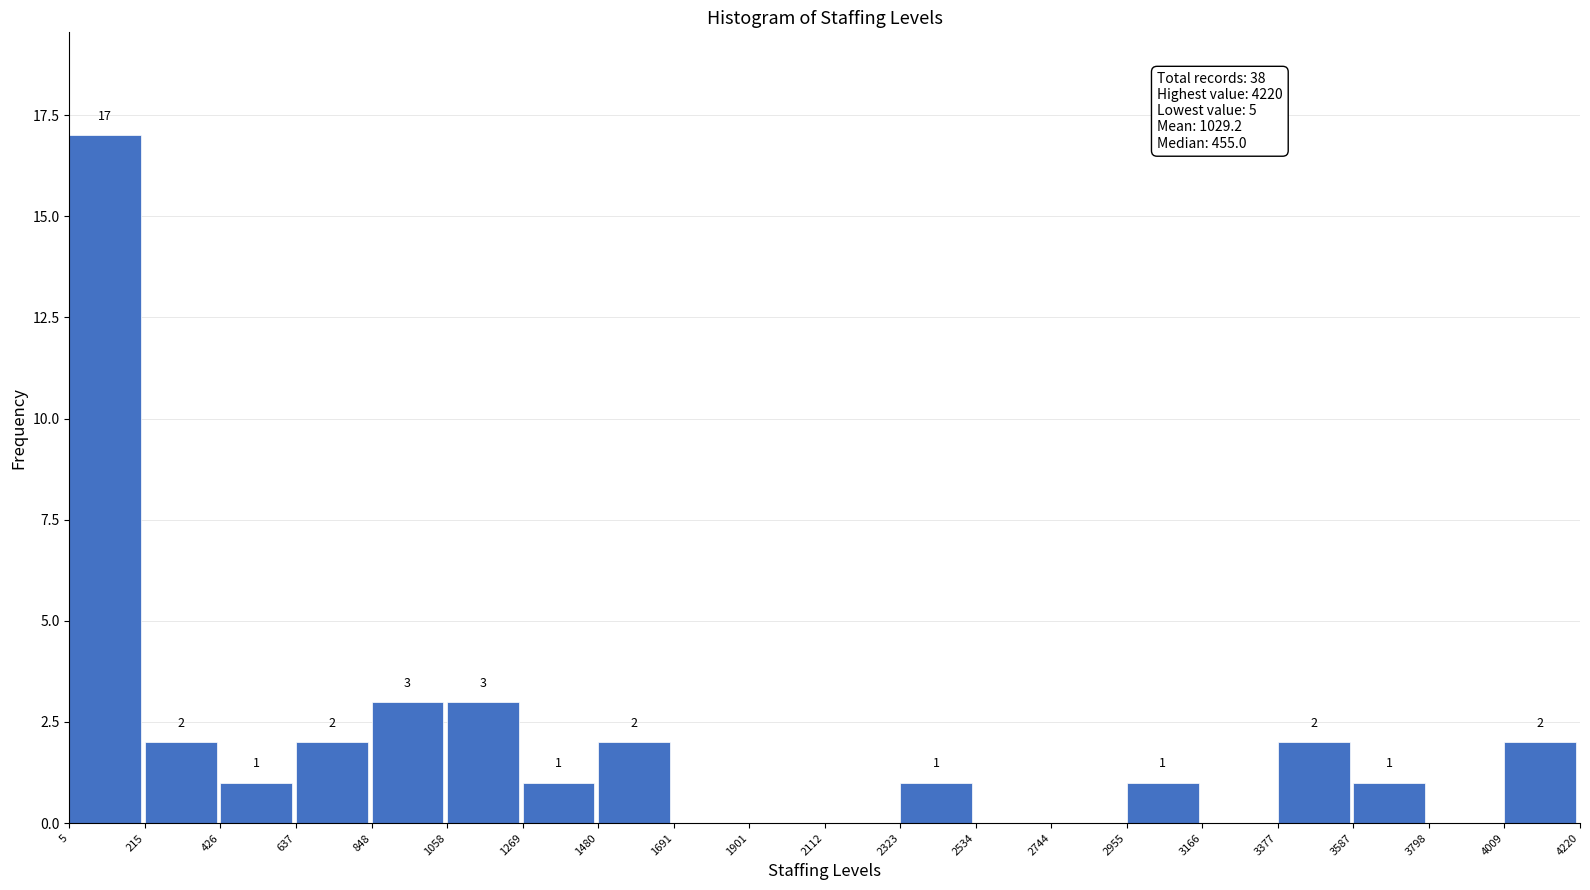

Over which range of the x-axis is the bar tallest?

5 to 215